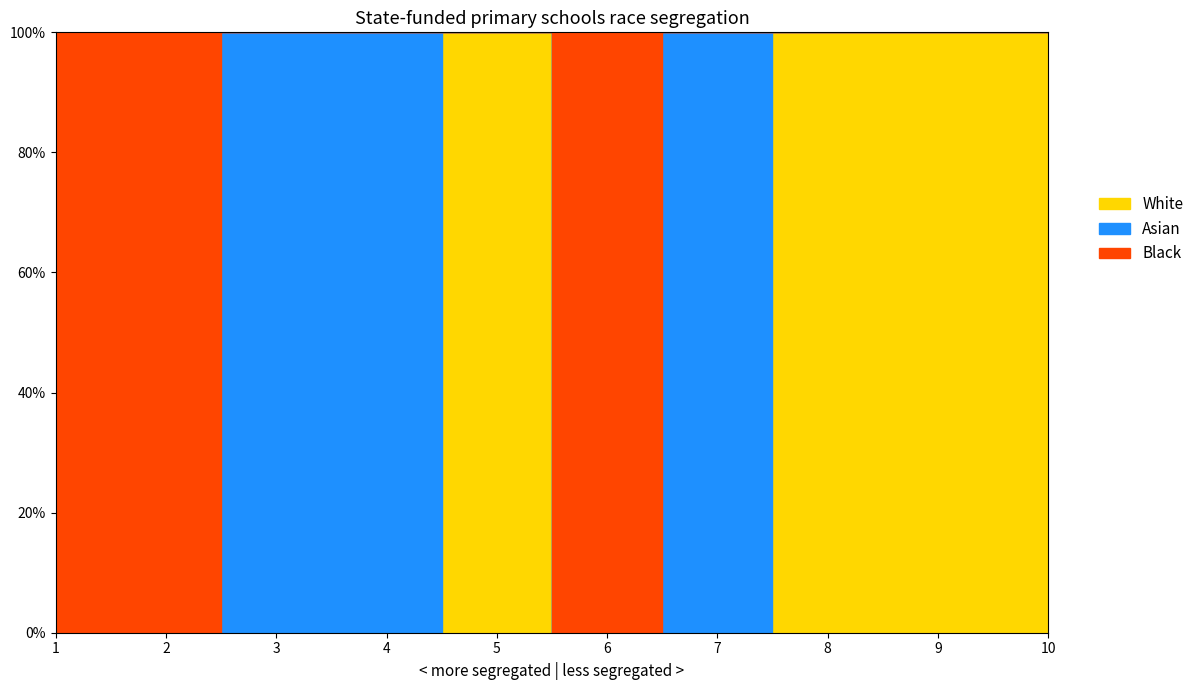

Count the number of categories in the chart.

10